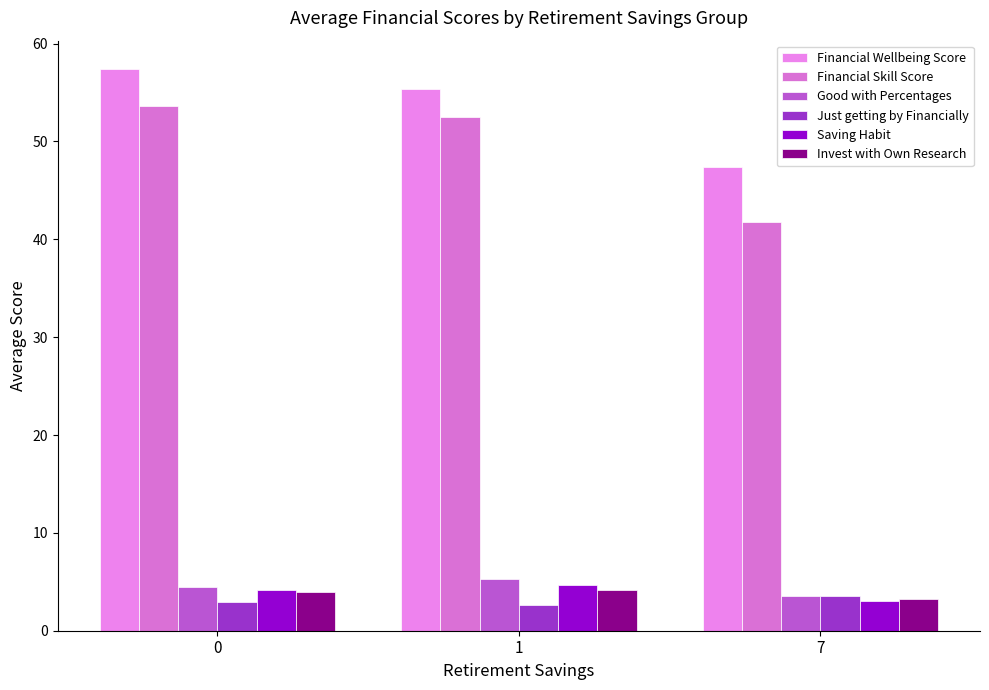

What is the approximate value of Good with Percentages at 1?

5.2